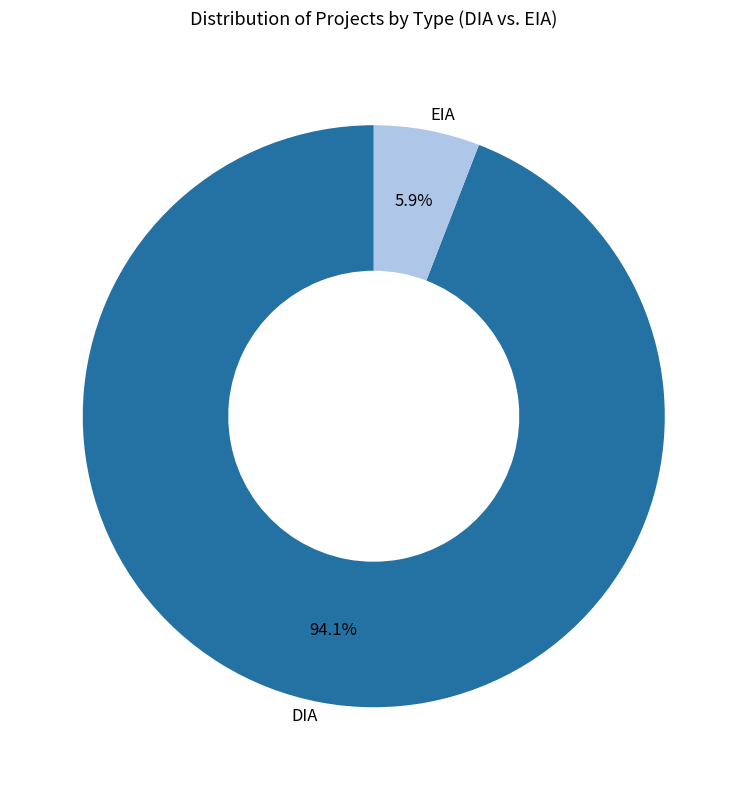

To the nearest percent, what is the average slice percentage?

50%